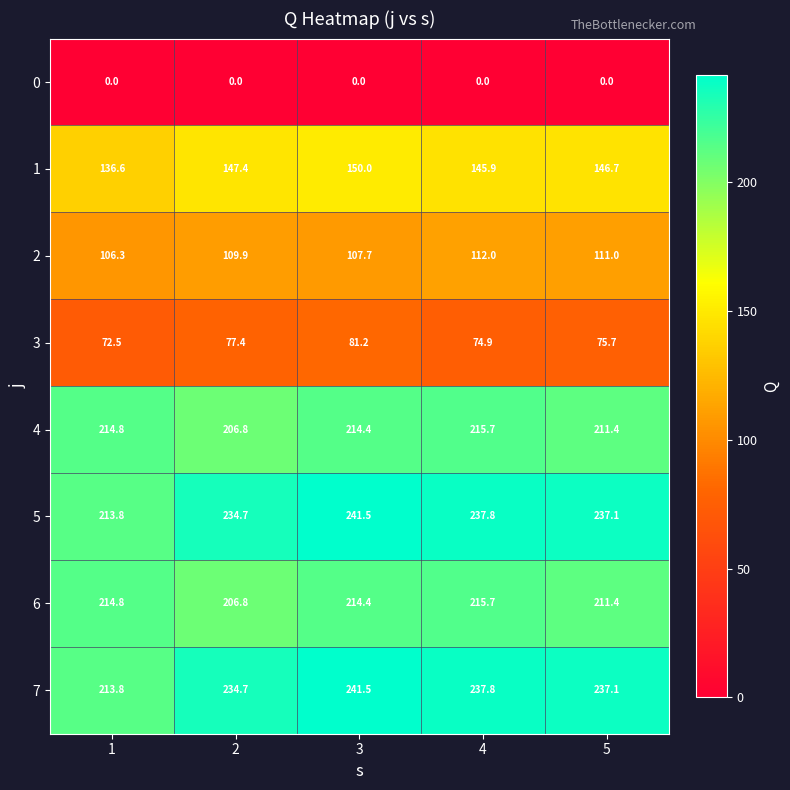

True or false: 6 has a value of 214.4 at 3.

True